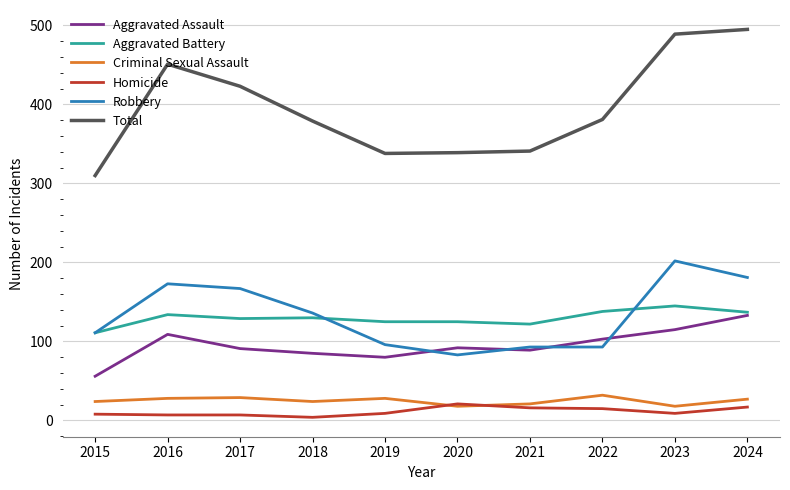

True or false: Total and Aggravated Assault cross at least once.

False